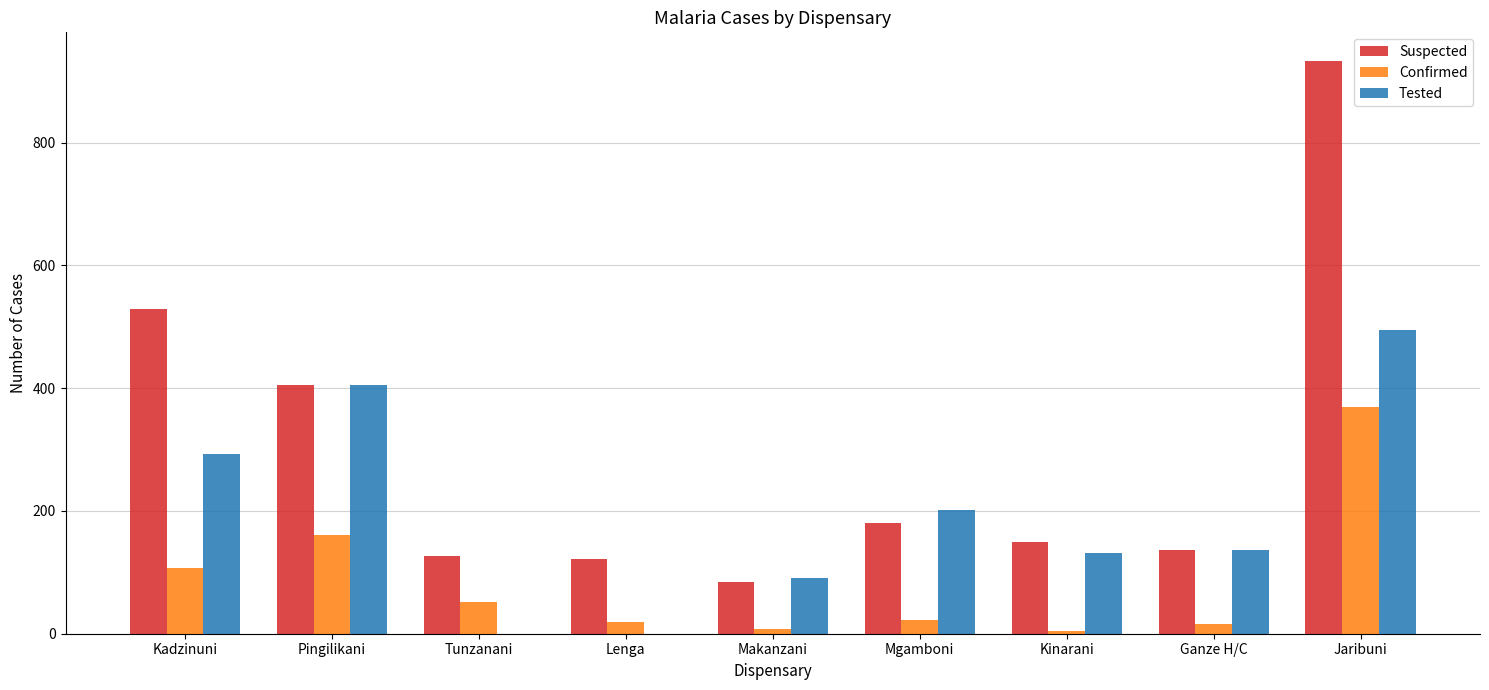

Is it true that Confirmed equals 23 at Mgamboni?

True